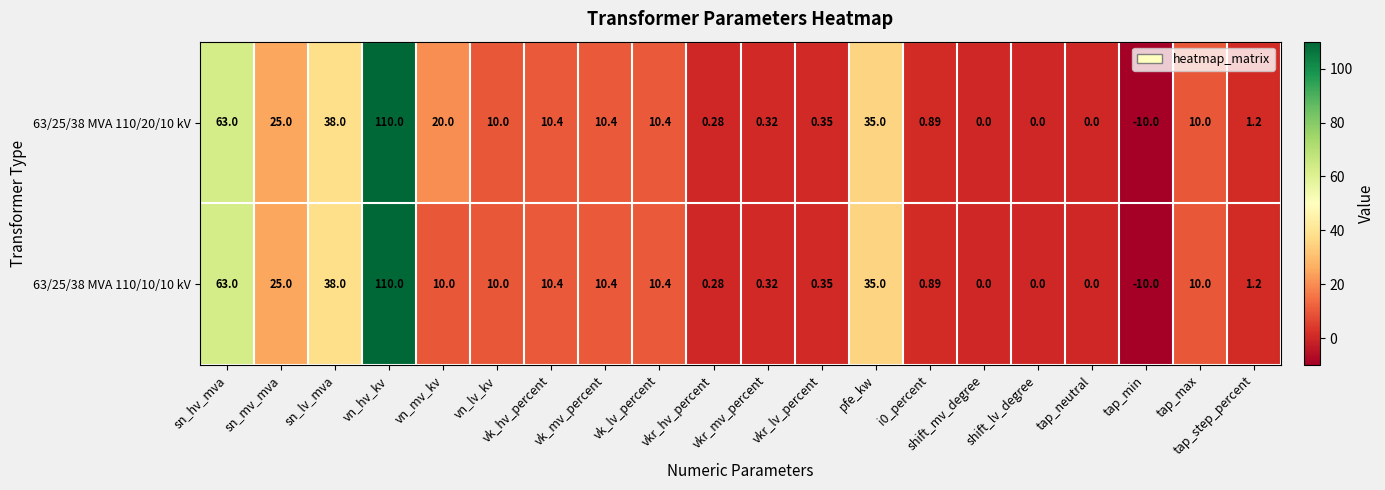

Count the number of categories in the chart.

20